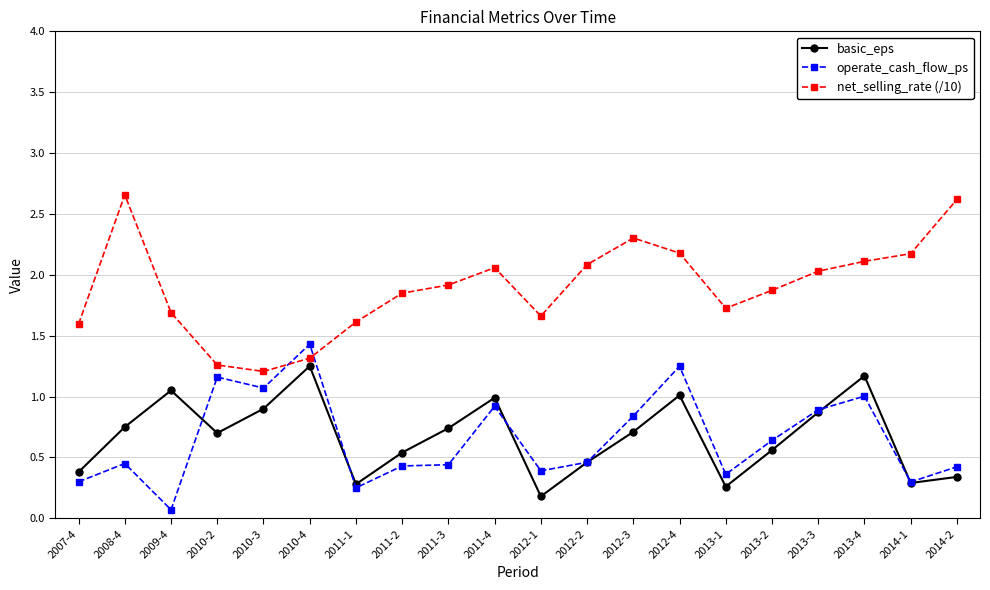

True or false: net_selling_rate (/10) and operate_cash_flow_ps cross at least once.

True